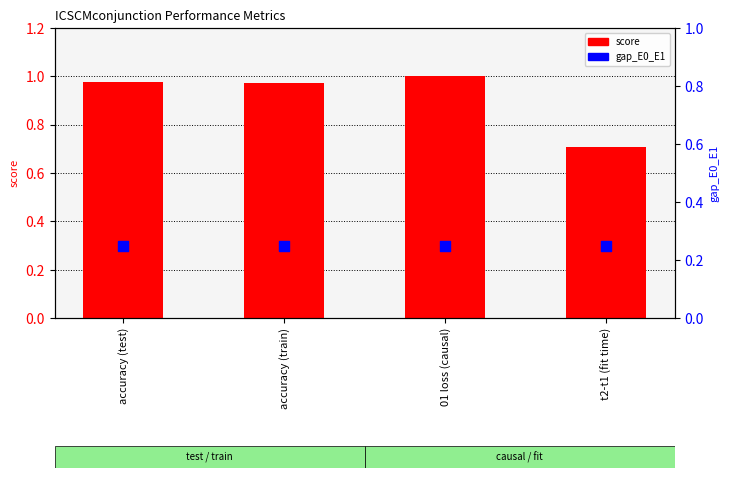

What are all the series names shown in the legend?

score, gap_E0_E1